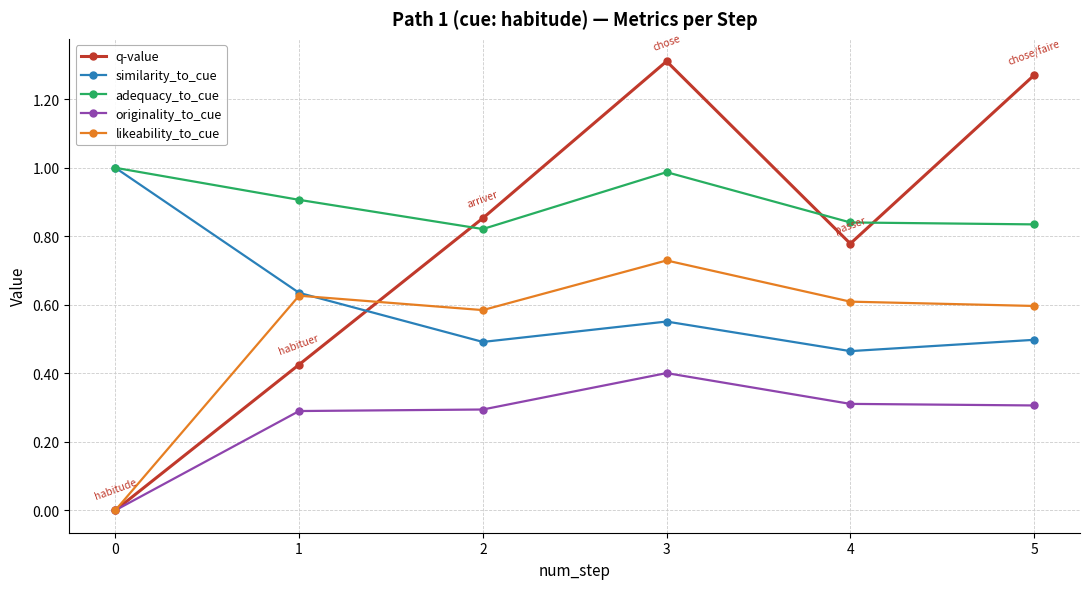

What is the value of the originality_to_cue point at the 3rd from the left?

0.3